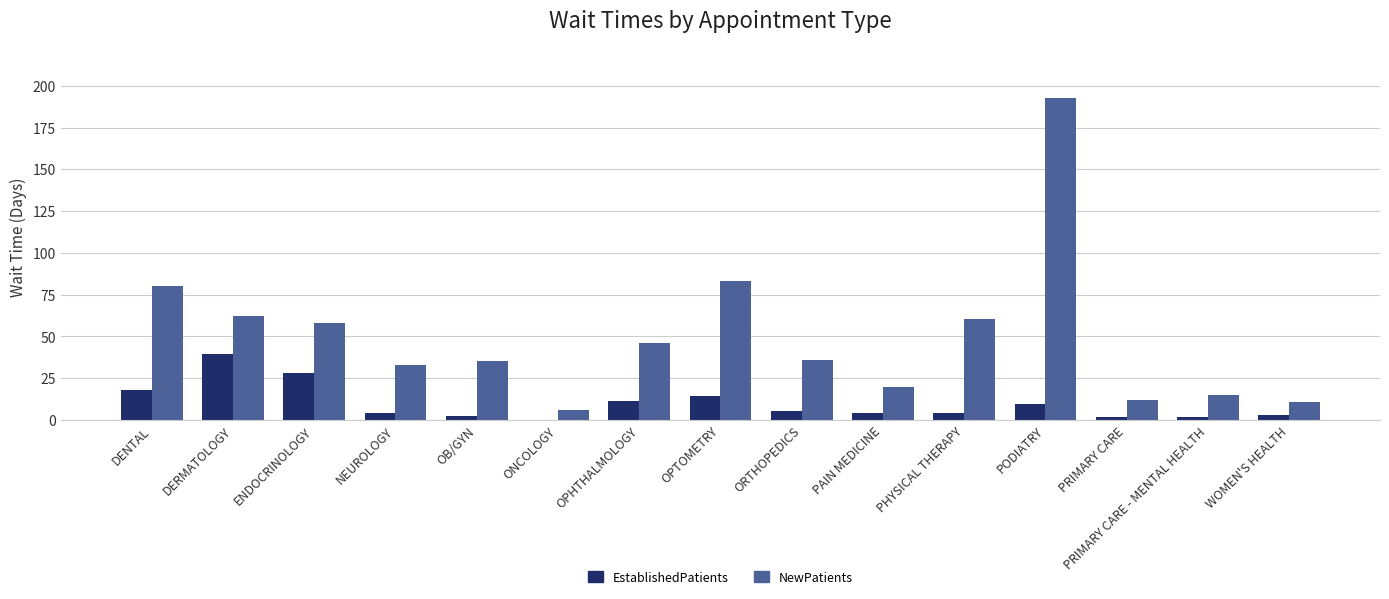

Which series has the largest total across all categories?

NewPatients